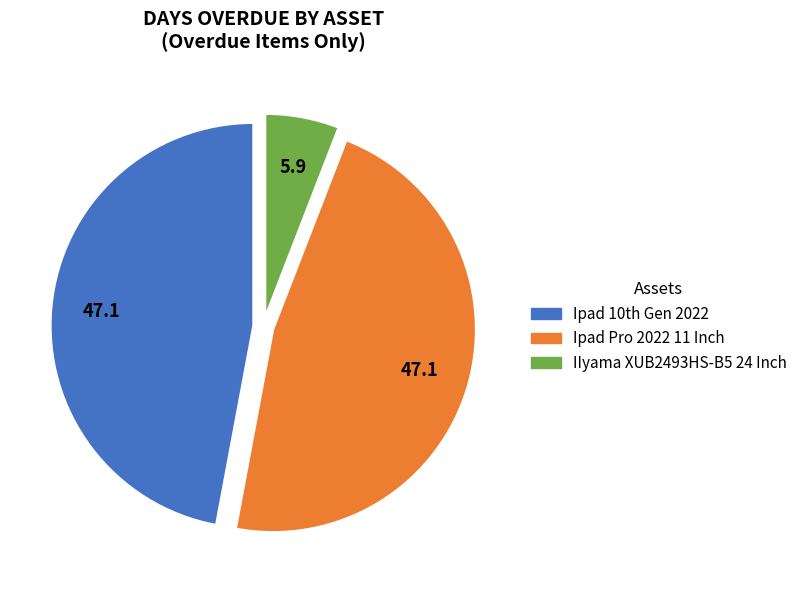

True or false: Ipad Pro 2022 11 Inch accounts for 41% of the total.

False